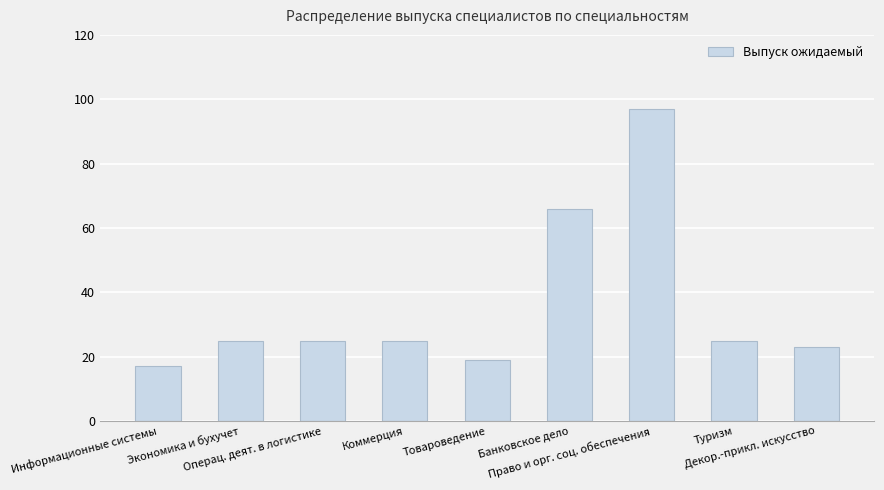

Is it true that the value at Право и орг. соц. обеспечения is 40?

False